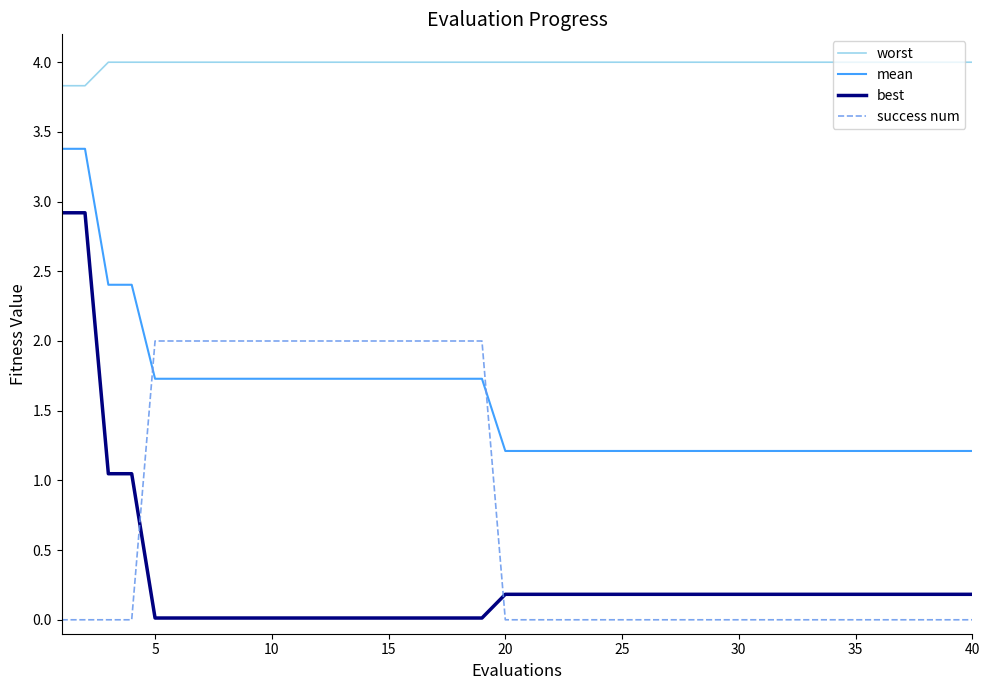

Which series has the largest range (max minus min)?

best